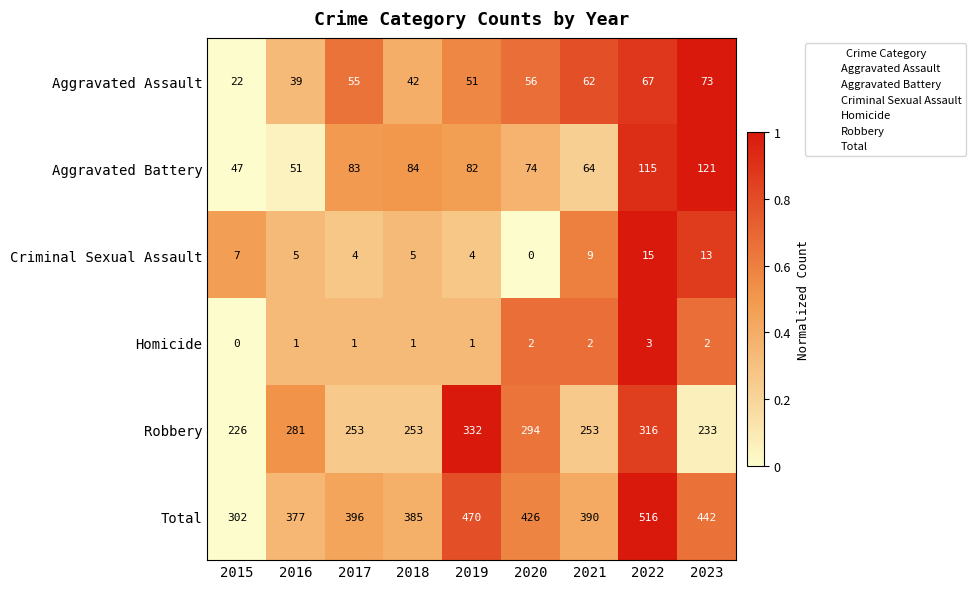

What is the total value across all series at 2021?

780